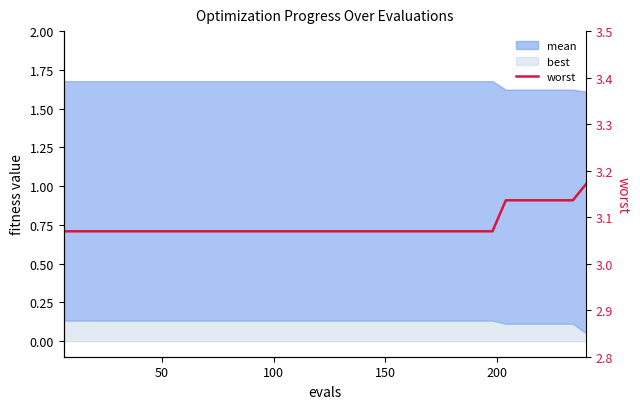

Count the number of categories in the chart.

40